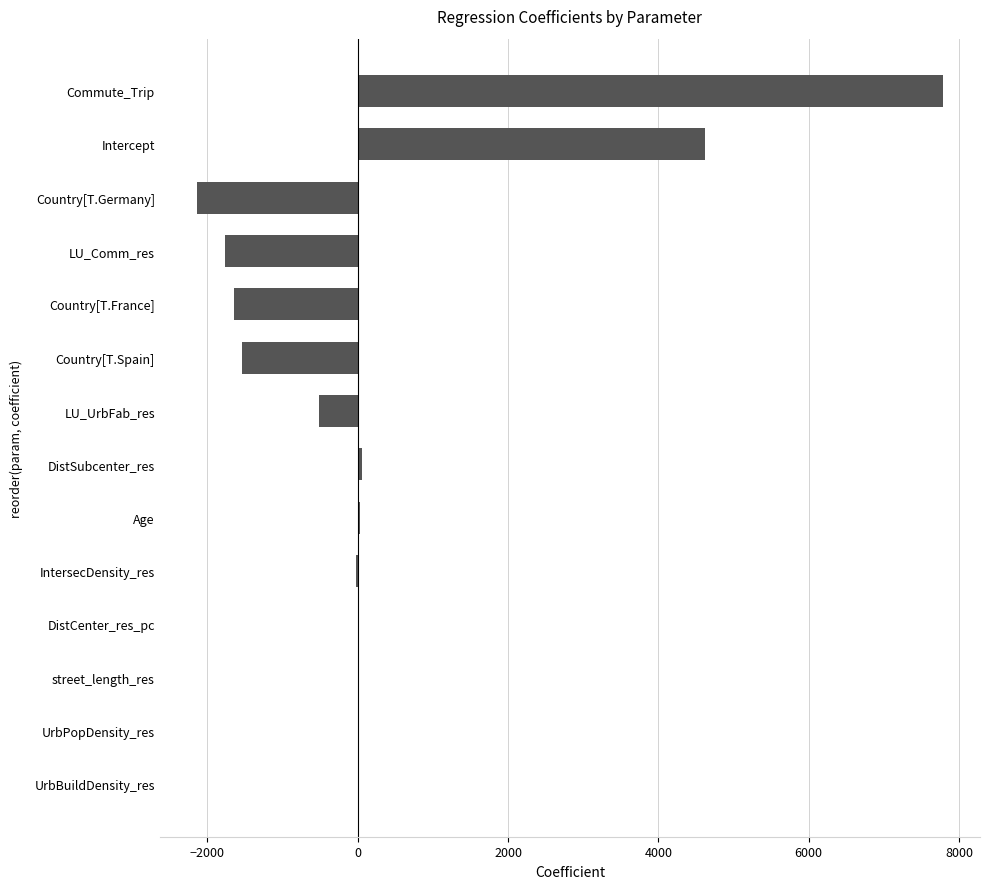

Count the number of data series in this chart.

1